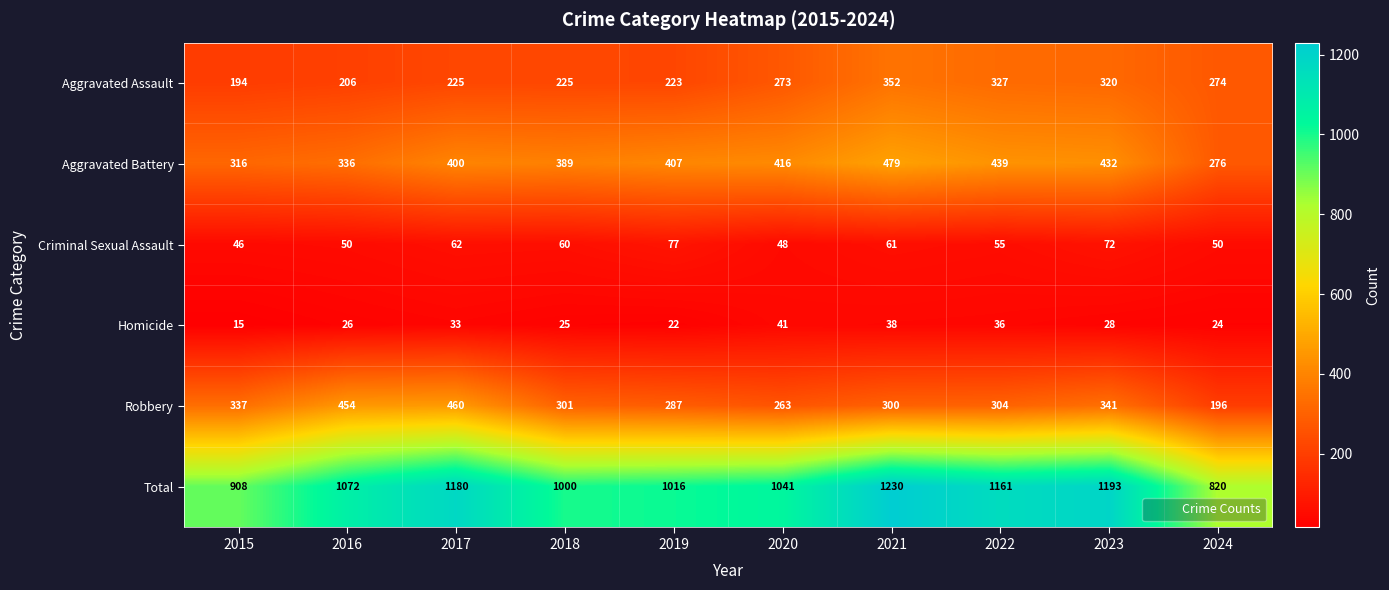

Which series has the largest total across all categories?

Total